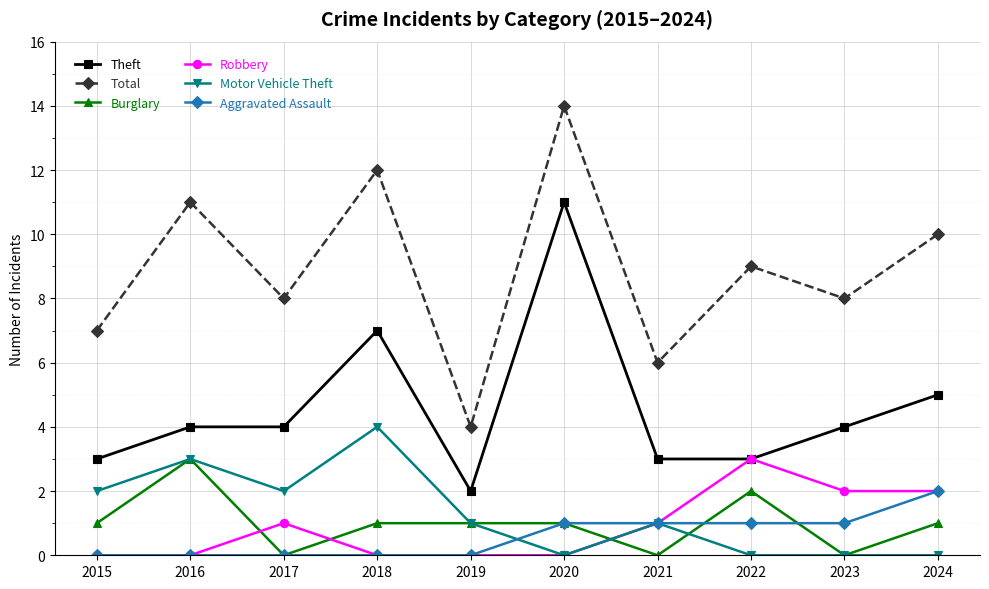

Does the chart display data point markers on the line(s)?

Yes